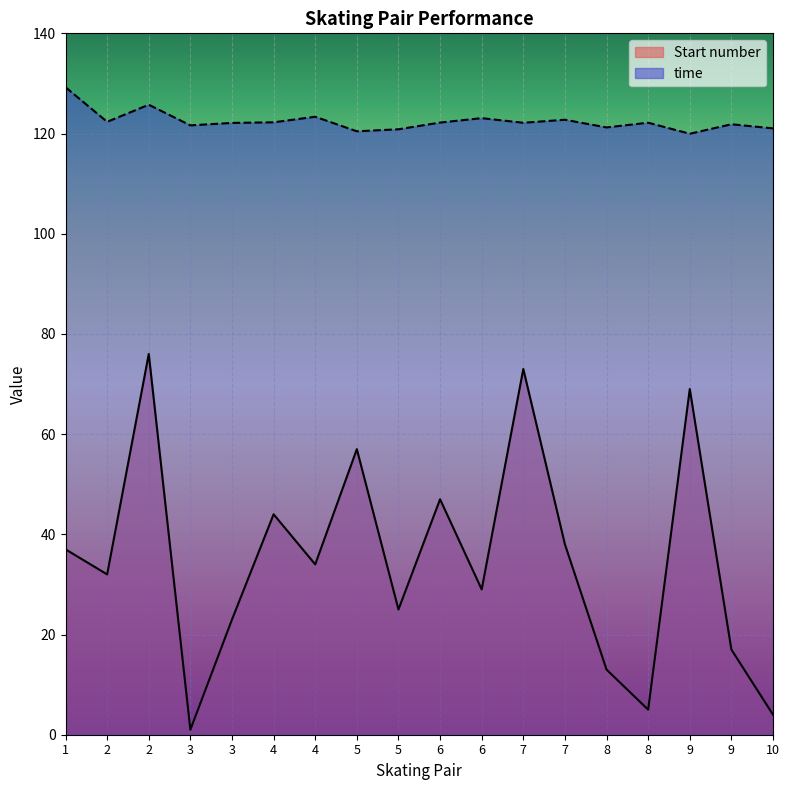

At which label does time first exceed 122?

1